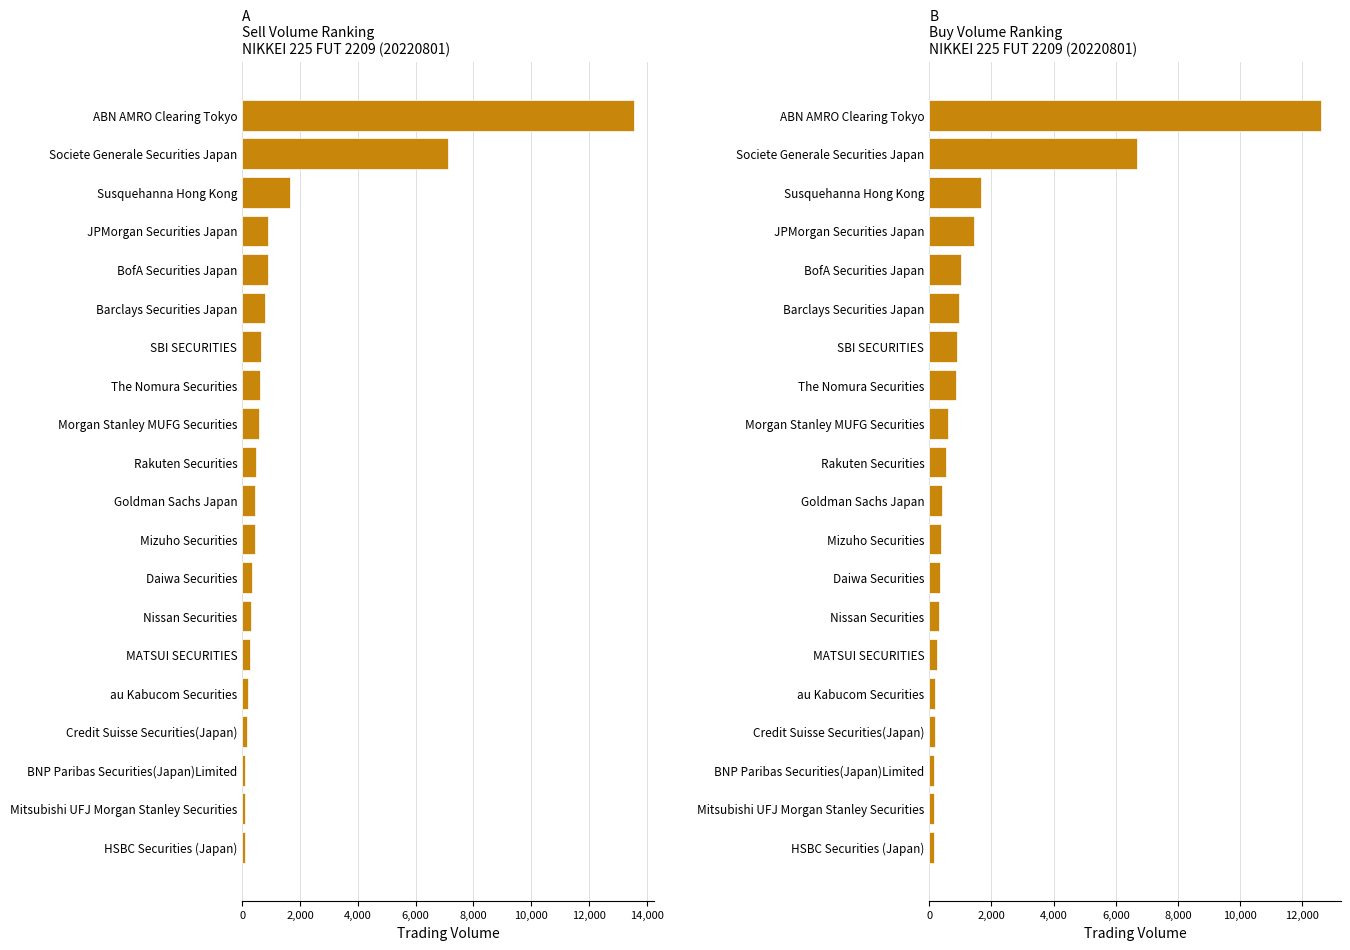

Rank the series by their maximum value, from highest to lowest.

Sell Volume, Buy Volume